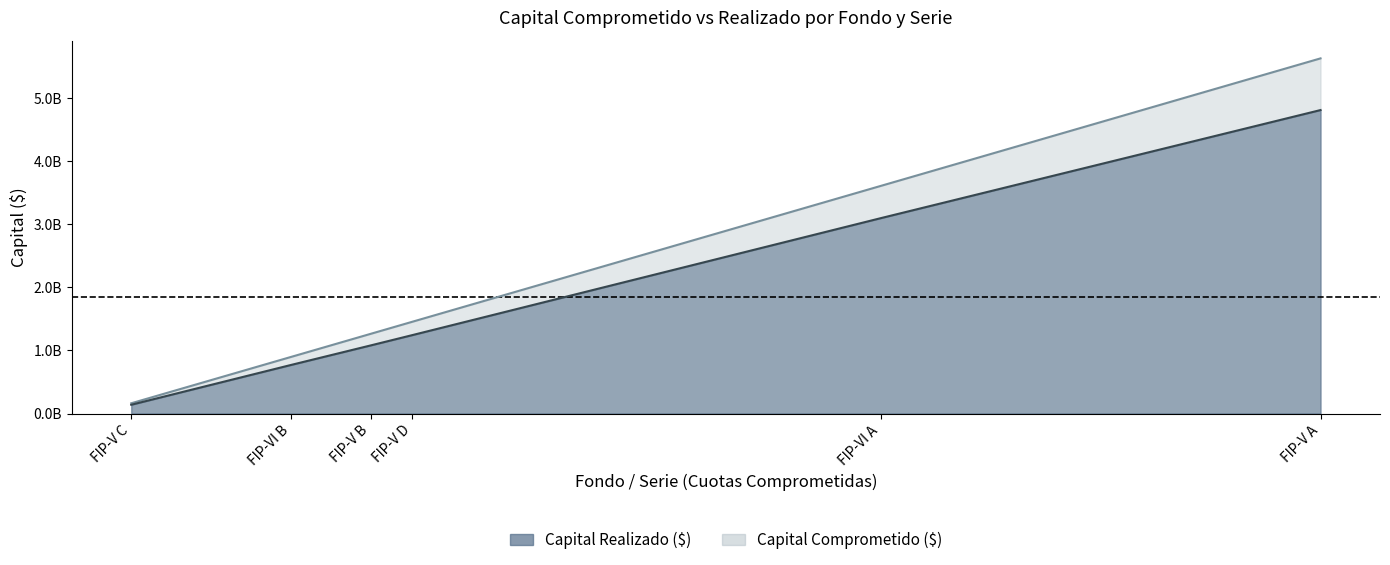

The Capital Realizado ($) series shows 4811949500 at FIP-V A. True or false?

True